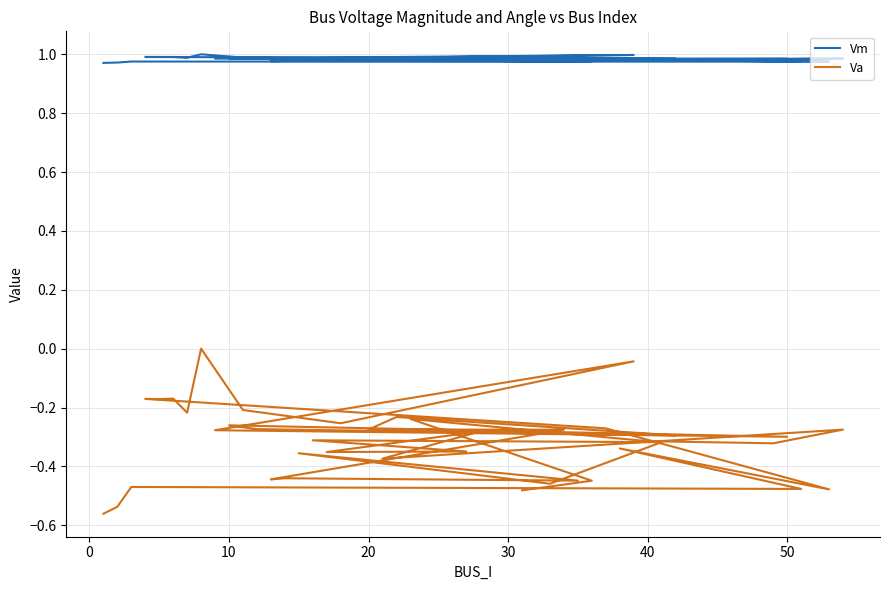

Is the value of Va at 25 greater than the value of Vm at 10?

No